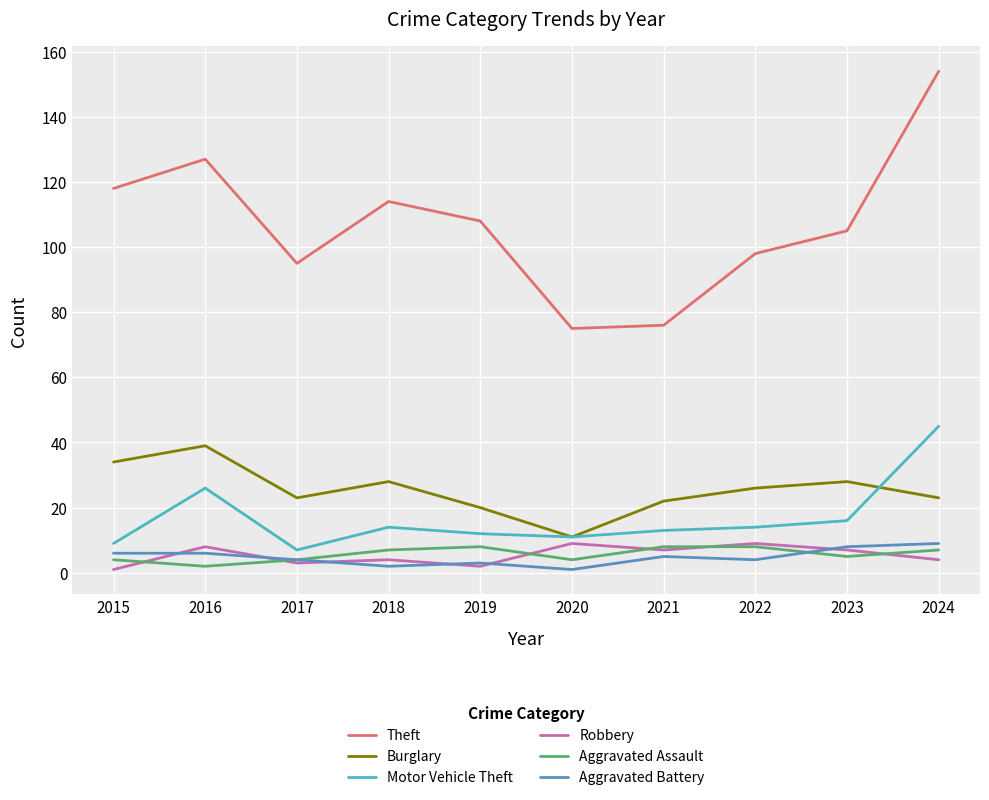

What is the greatest value displayed?

154